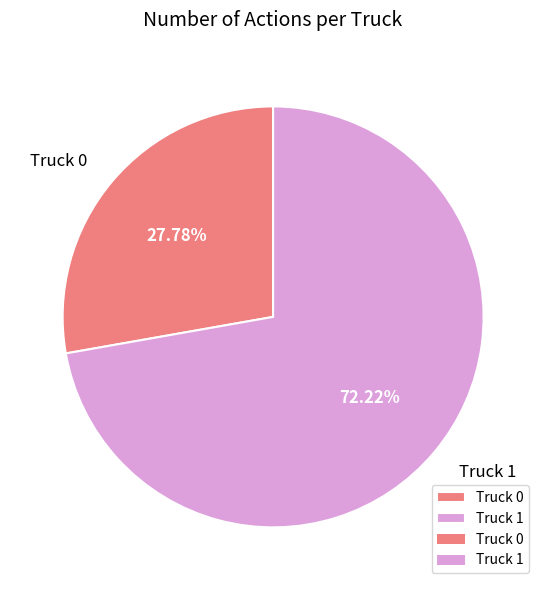

Which category has the smallest portion of the pie?

Truck 0